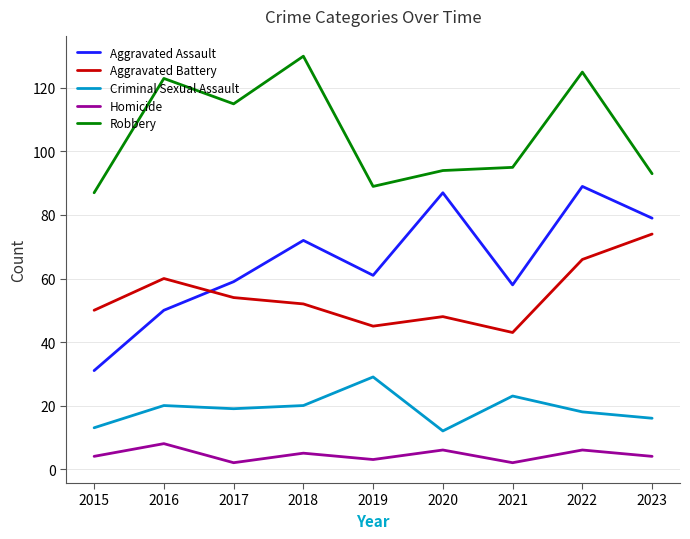

True or false: Aggravated Assault and Aggravated Battery intersect in this chart.

True